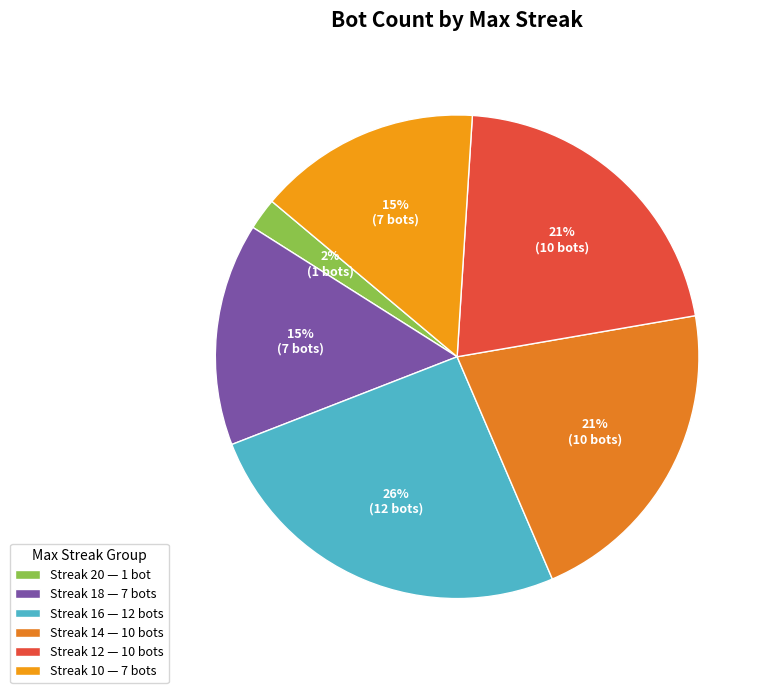

Rank the categories by value from highest to lowest.

16, 14, 12, 18, 10, 20